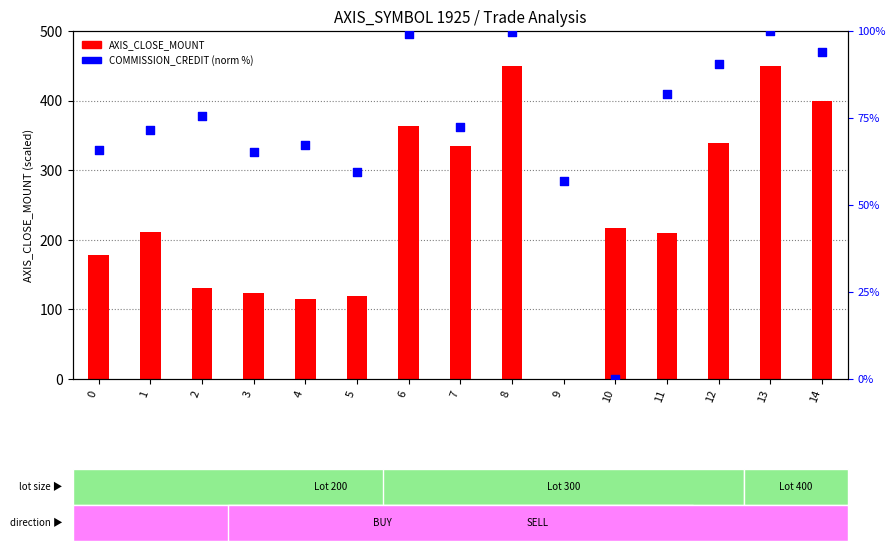

Which series reaches the minimum Y coordinate?

AXIS_CLOSE_MOUNT